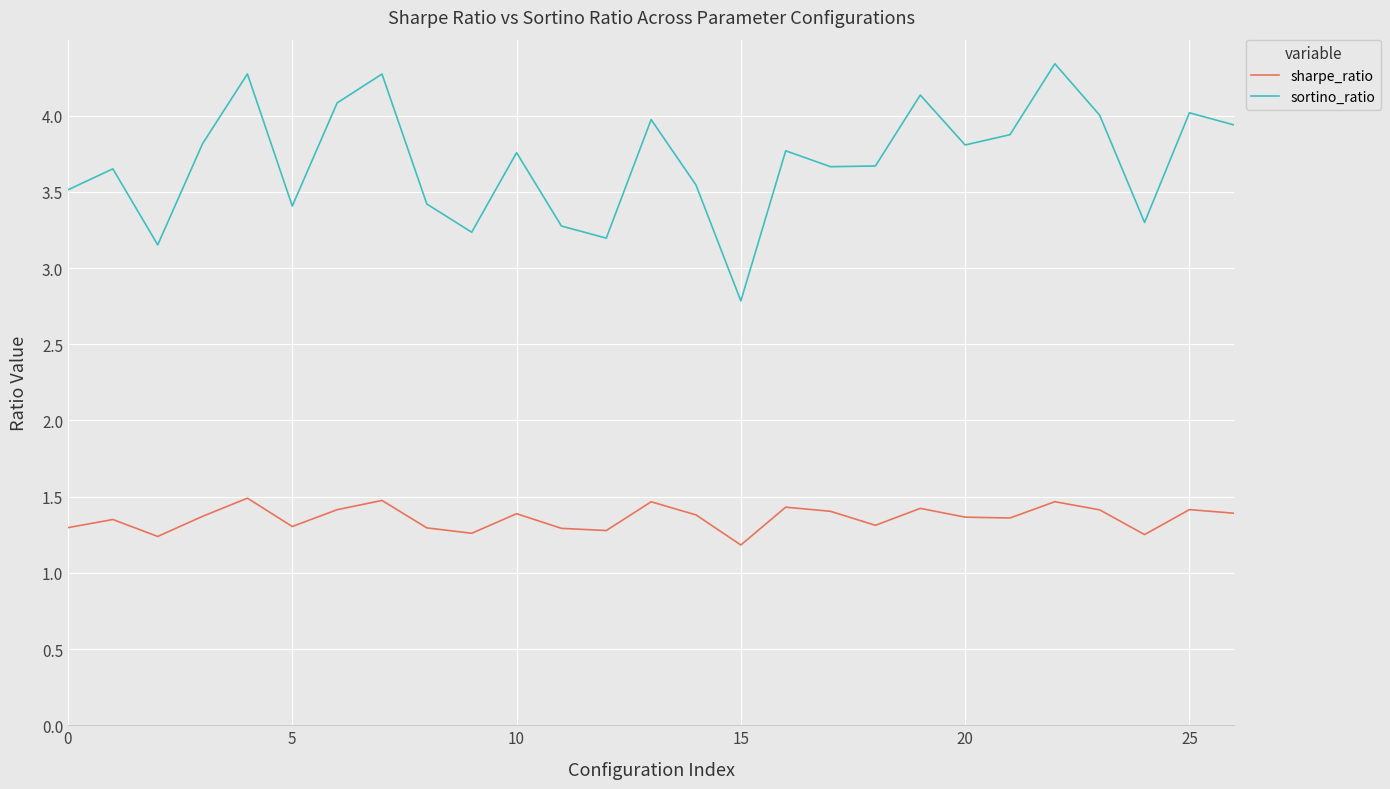

Which series has the widest spread of values?

sortino_ratio